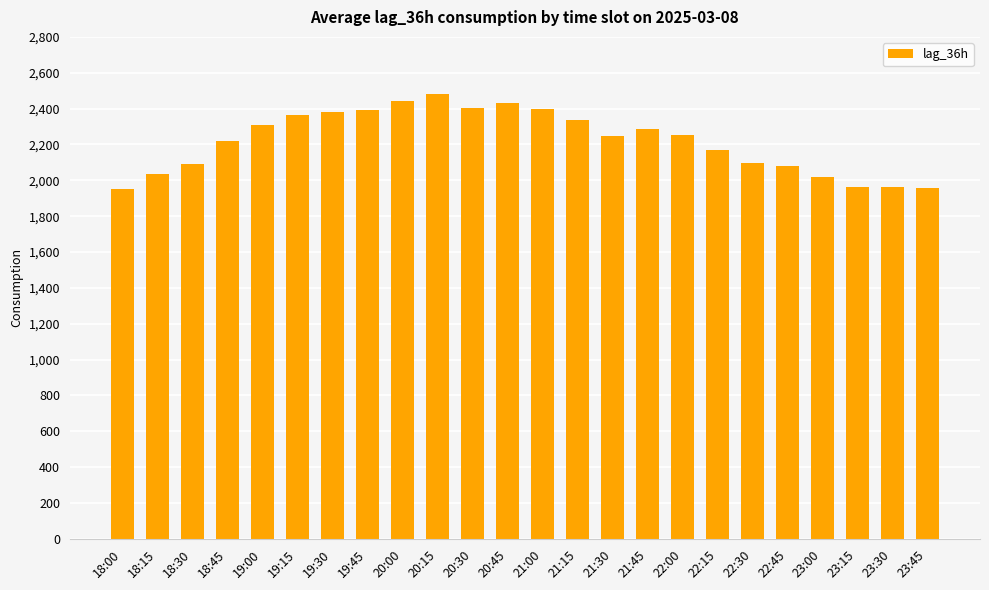

What is the maximum value shown in the chart?

2484